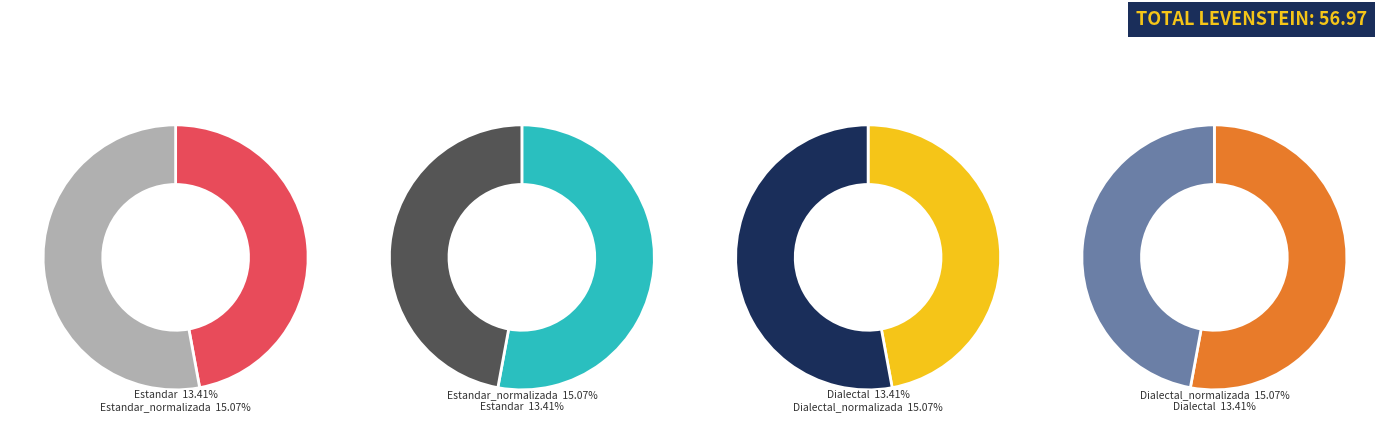

Which category has the smallest portion of the pie?

Estandar